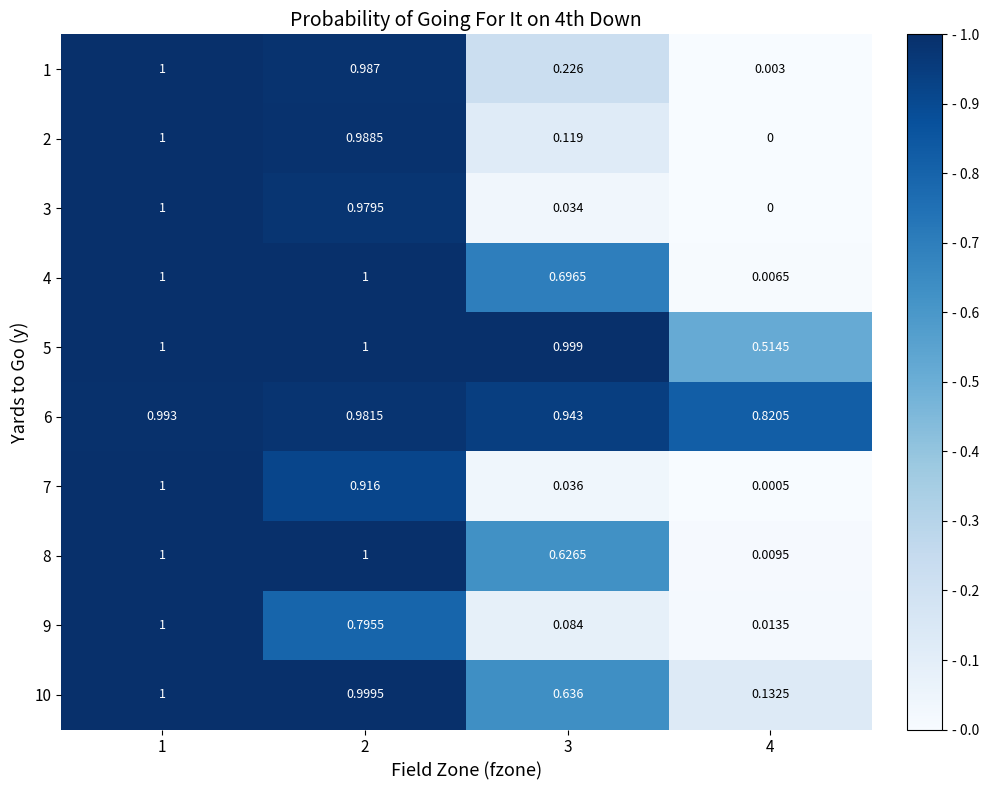

Is the value of 1 at 1 greater than the value of 3 at 3?

Yes